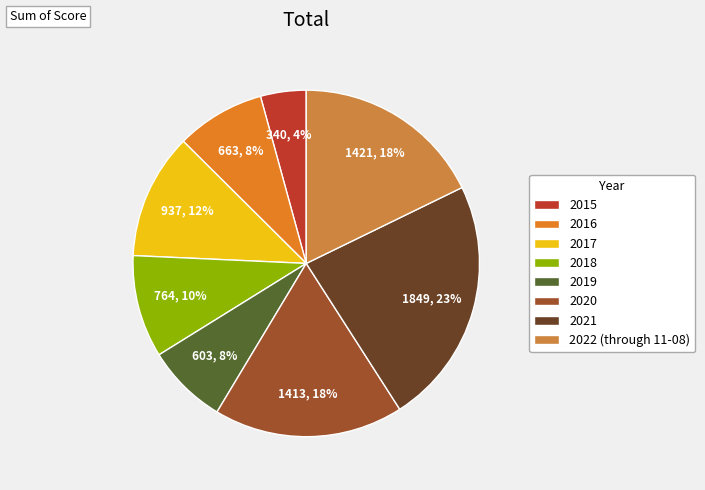

True or false: 2022 (through 11-08) accounts for 24% of the total.

False